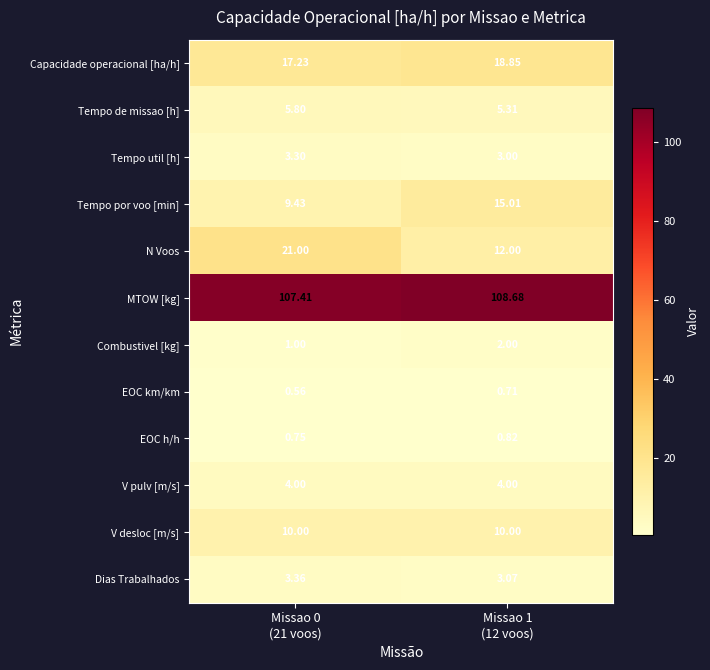

Which series has the largest total across all categories?

MTOW [kg]